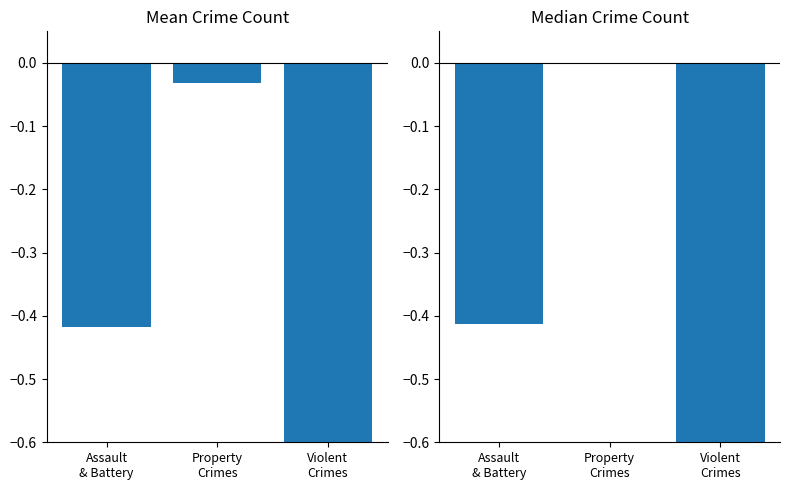

What is the difference between the maximum and second lowest values in the Mean Crime Count series?

0.4